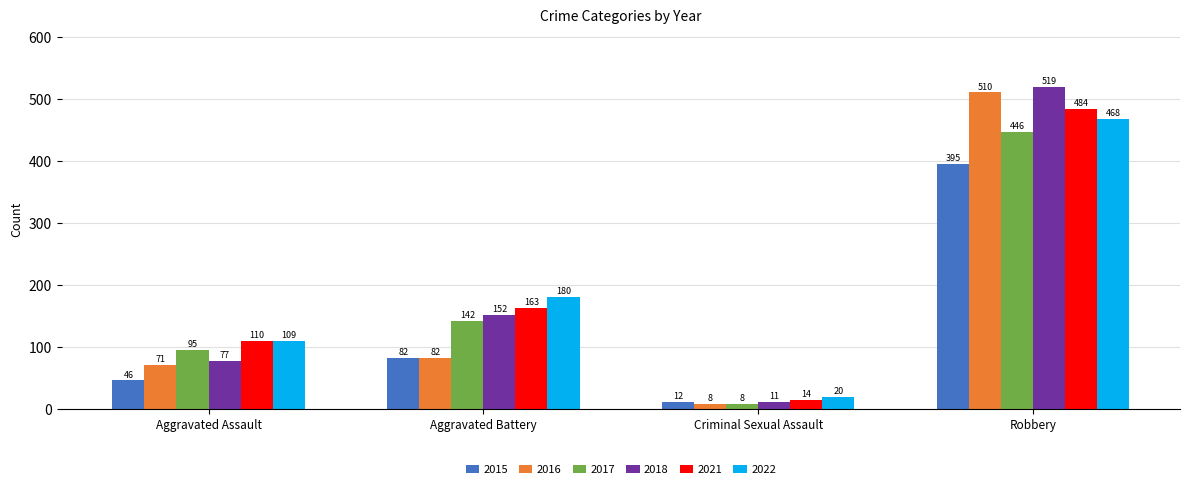

Which series has the widest spread of values?

2018